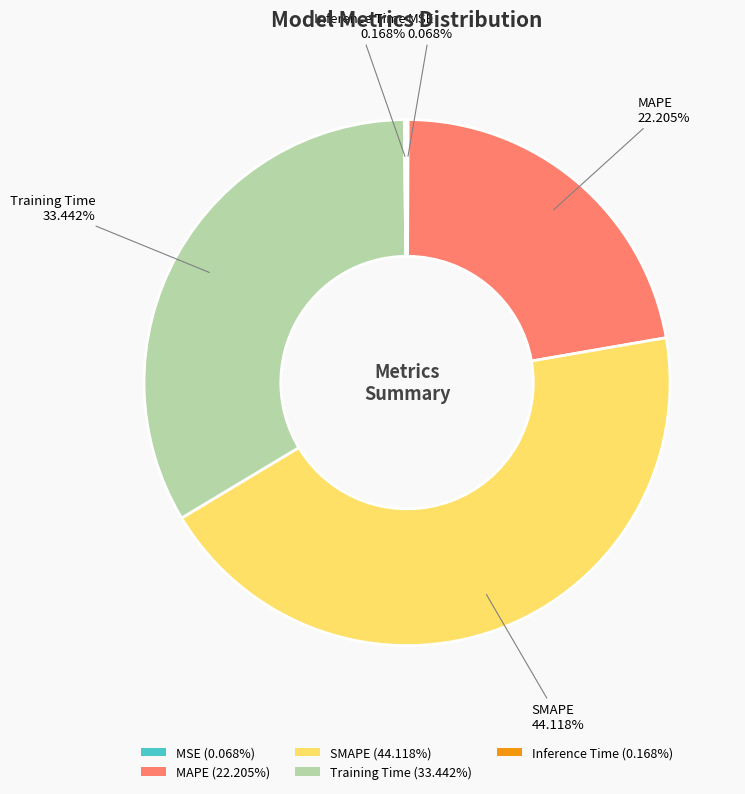

Is there any slice that represents more than half of the pie?

No